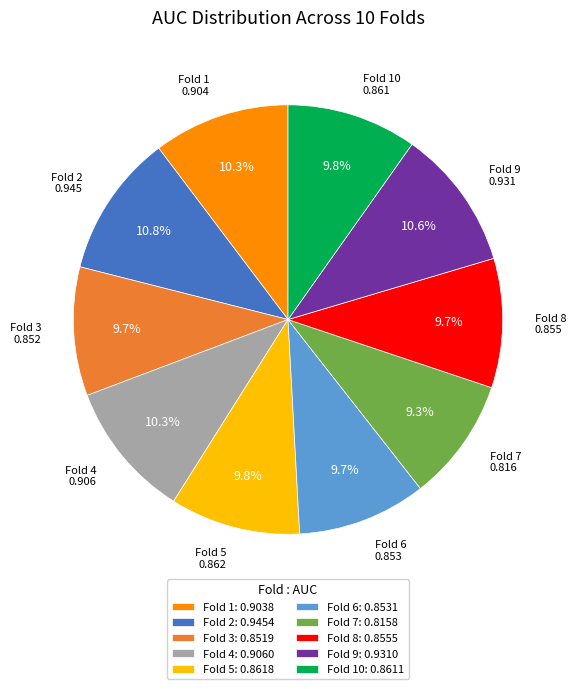

How many slices are in this pie chart?

10